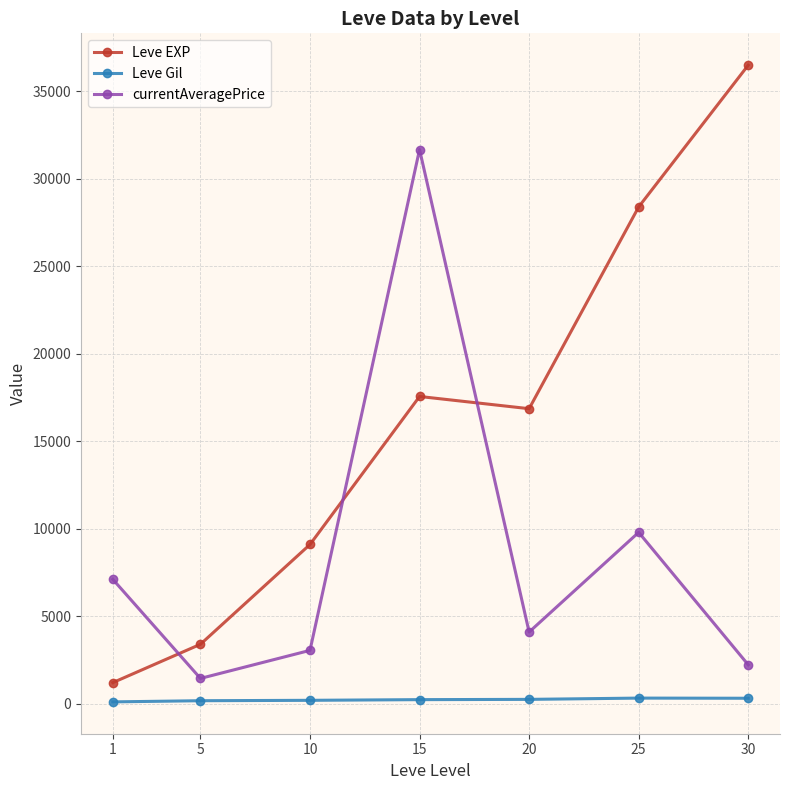

How many interior local peaks does the currentAveragePrice series have?

2